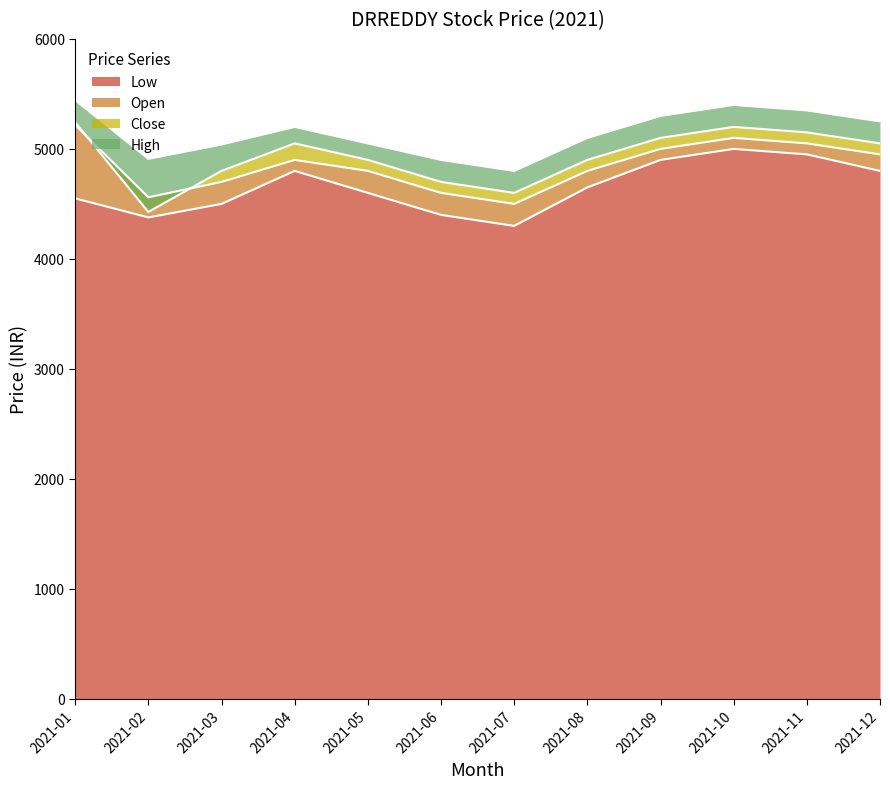

The value of Low at 2021-05 is 4600.0. True or false?

True